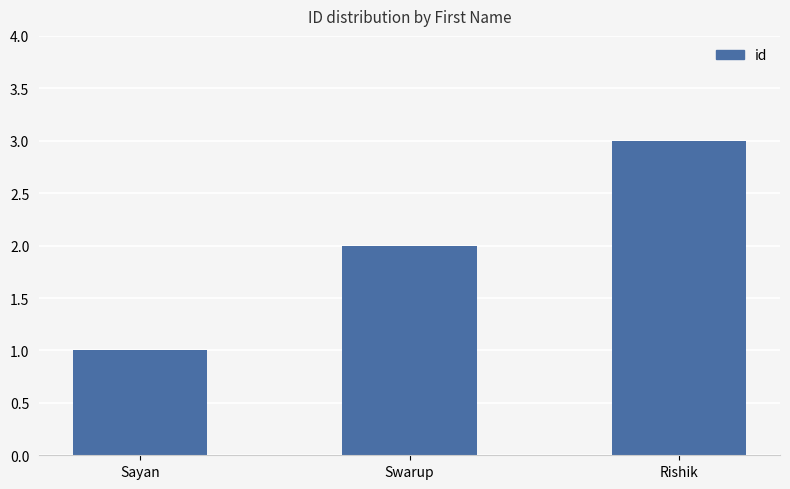

What value does the data have at Sayan?

1